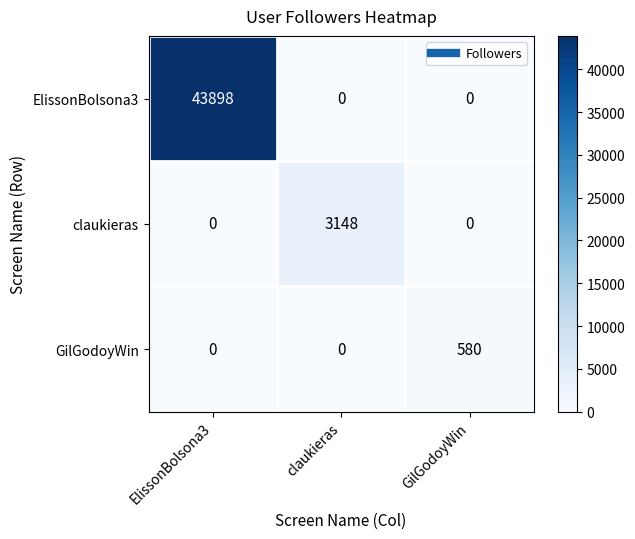

Count the number of categories in the chart.

3